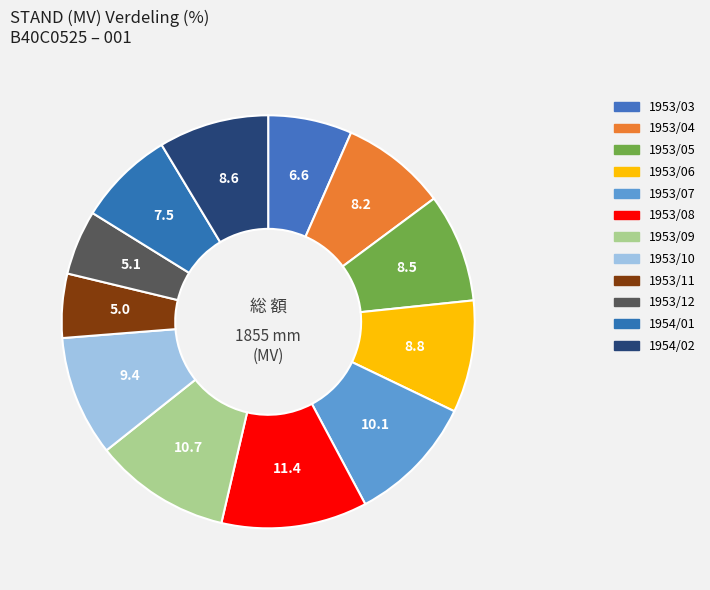

What is the ratio of the value at 1954/01 to the value at 1953/07?

0.7